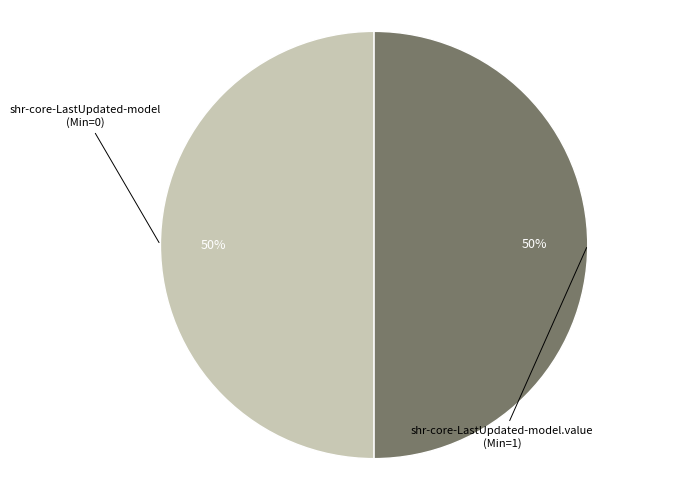

To the nearest percent, what is the average slice percentage?

50%